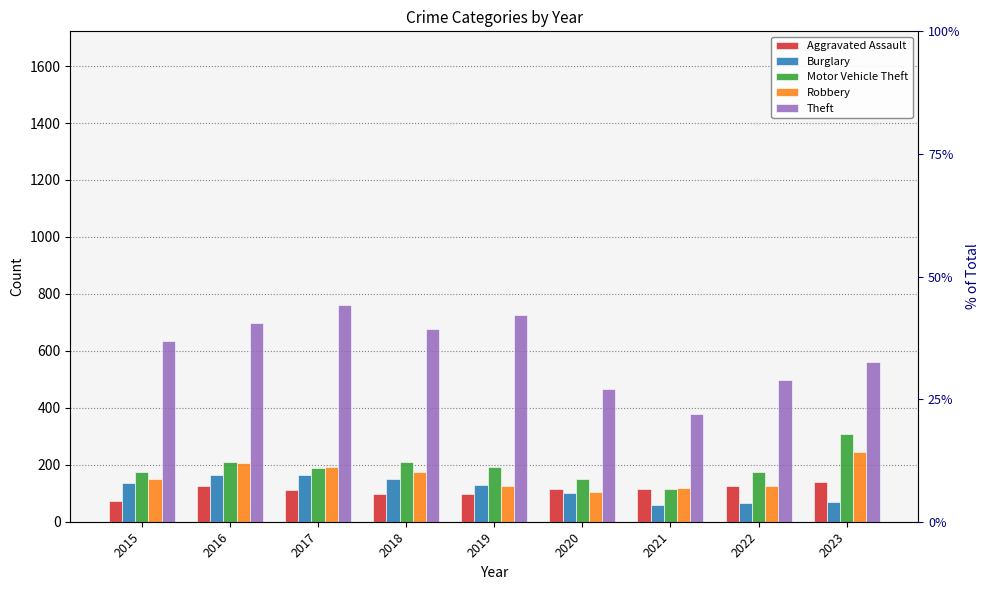

List the series in order of their peak value, lowest first.

Aggravated Assault, Burglary, Robbery, Motor Vehicle Theft, Theft